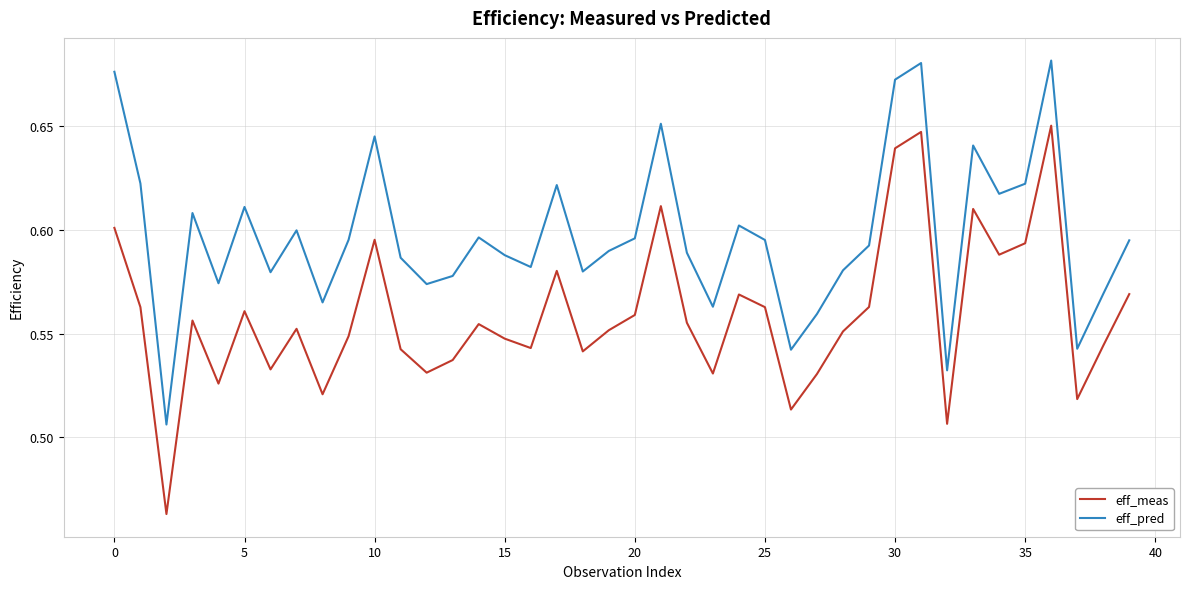

Which series has the widest spread of values?

eff_meas